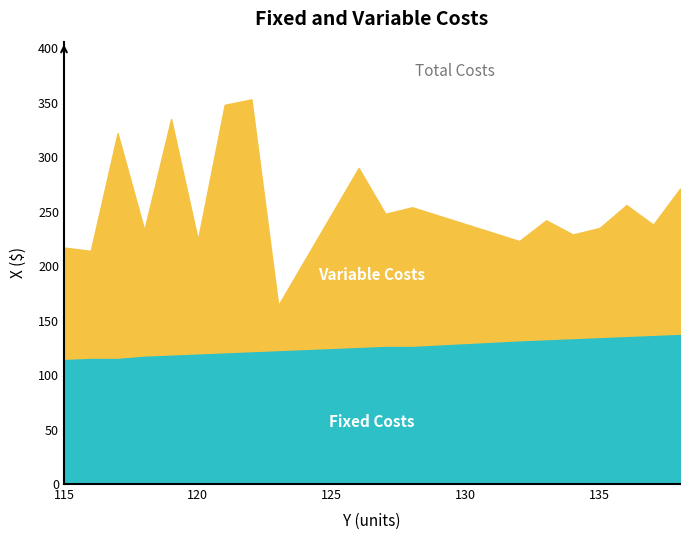

Does the chart have visible grid lines?

No